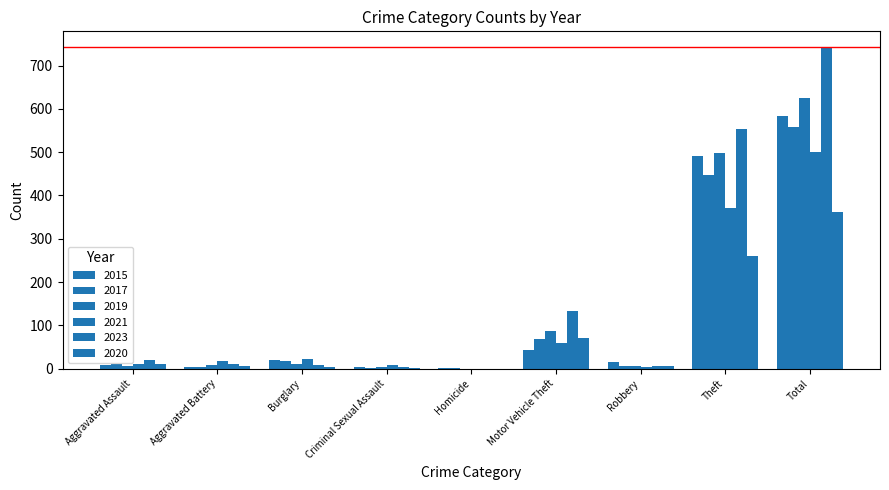

Count the number of data series in this chart.

6